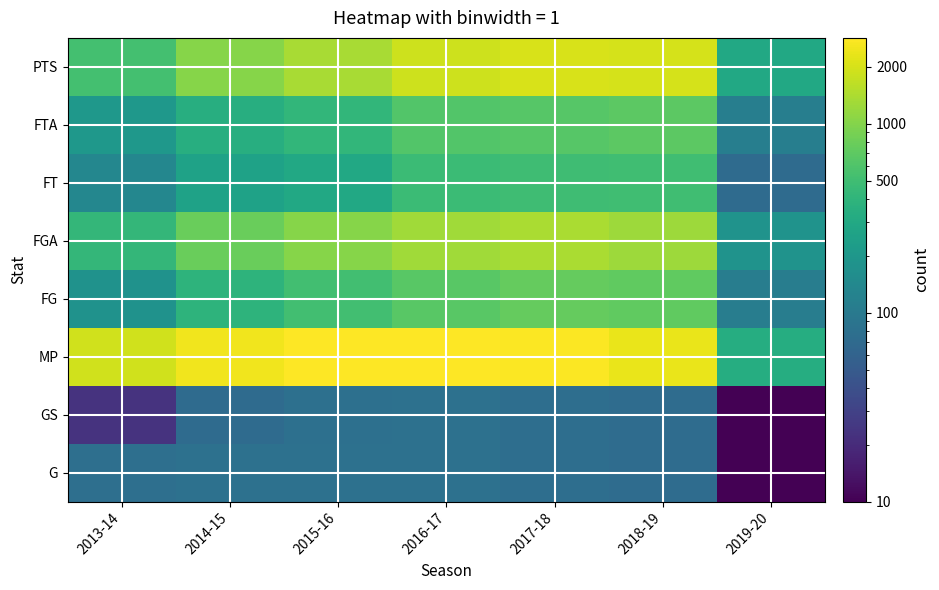

What is the total value across all series at 2013-14?

3453